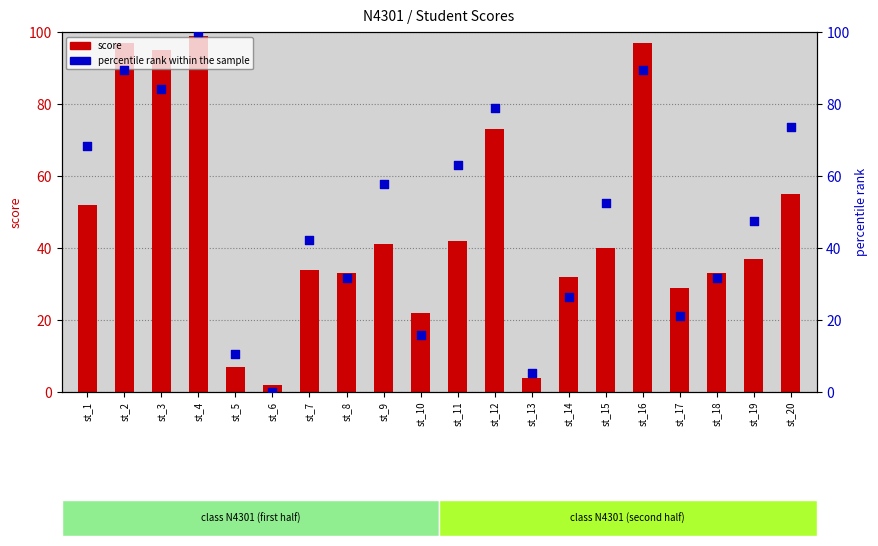

Which series reaches the maximum Y coordinate?

percentile rank within the sample